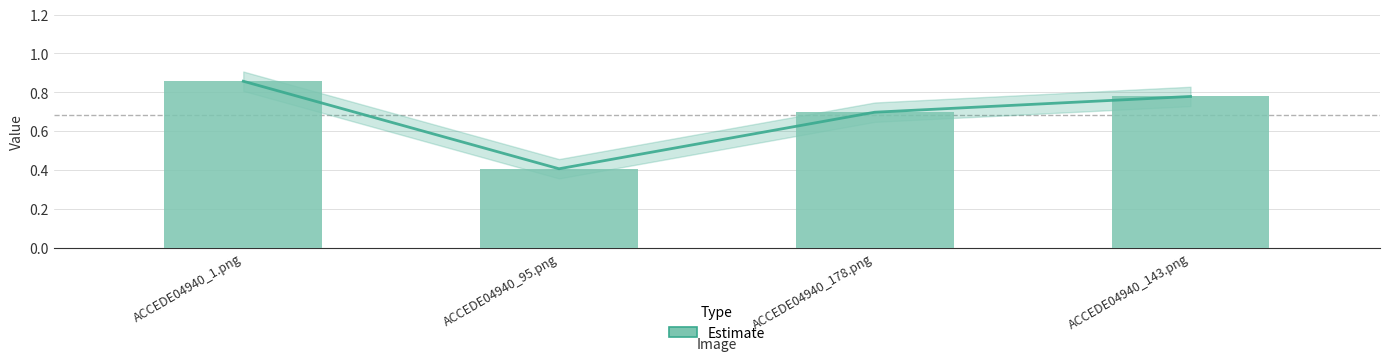

The chart shows a value of 0.6 at ACCEDE04940_95.png. True or false?

False